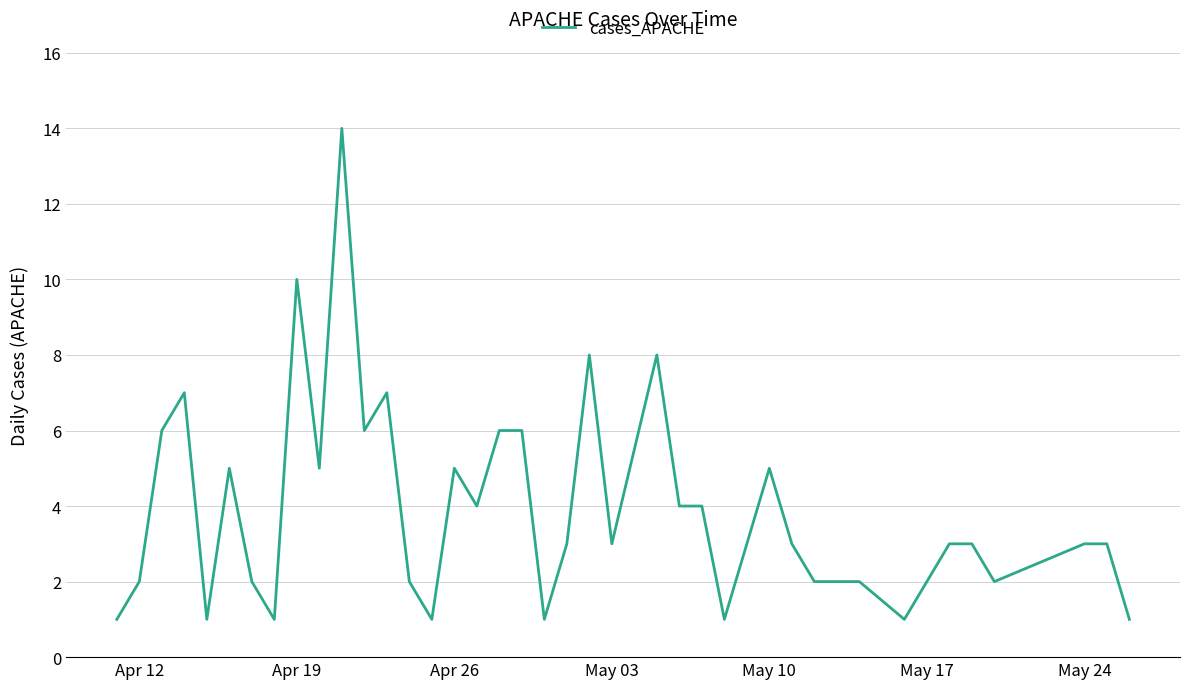

Reading left to right, transcribe all the data shown in this chart.

1	2	6	7	1	5	2	1	10	5	14	6	7	2	1	5	4	6	6	1	3	8	3	8	4	4	1	3	5	3	2	2	2	1	3	3	2	3	3	1